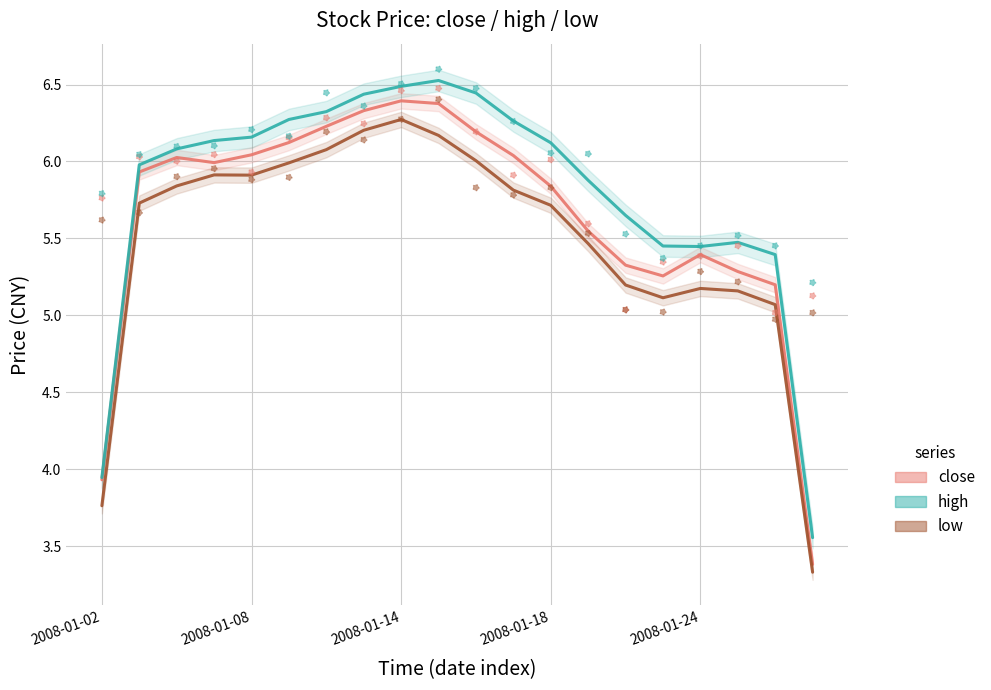

Which series has the largest Y range (max minus min)?

close